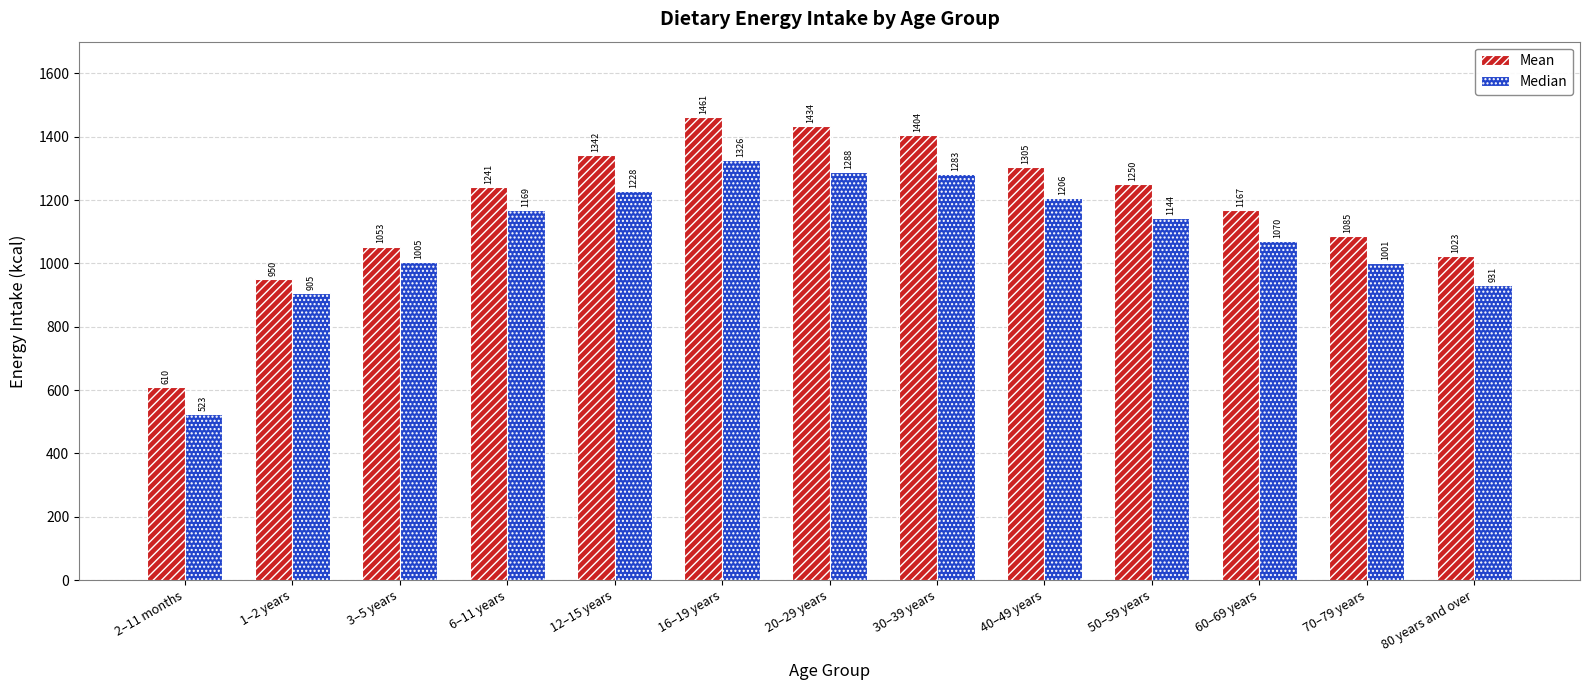

Reading right to left, transcribe all the data shown in this chart.

Mean: 80 years and over=1023	70–79 years=1085	60–69 years=1167	50–59 years=1250	40–49 years=1305	30–39 years=1404	20–29 years=1434	16–19 years=1461	12–15 years=1342	6–11 years=1241	3–5 years=1053	1–2 years=950	2–11 months=610
Median: 80 years and over=931	70–79 years=1001	60–69 years=1070	50–59 years=1144	40–49 years=1206	30–39 years=1283	20–29 years=1288	16–19 years=1326	12–15 years=1228	6–11 years=1169	3–5 years=1005	1–2 years=905	2–11 months=523